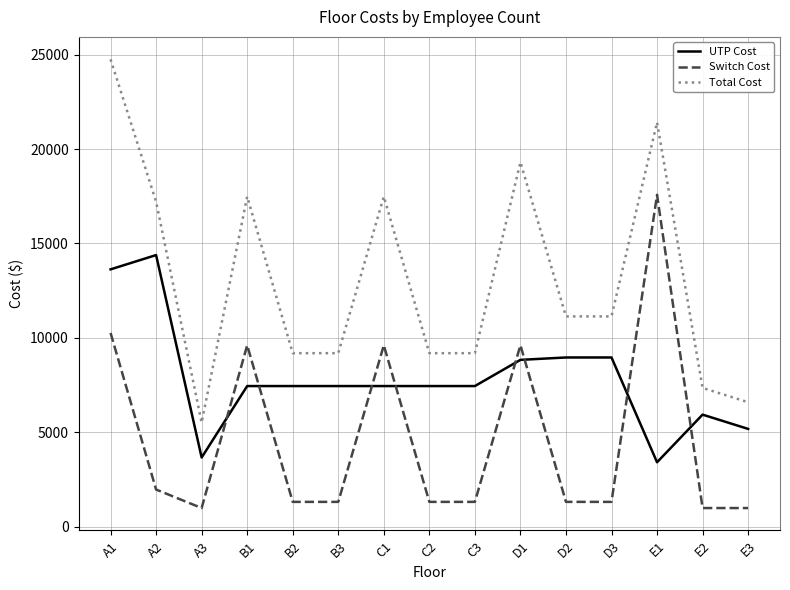

The value of Total Cost at D2 is 17429.2. True or false?

False